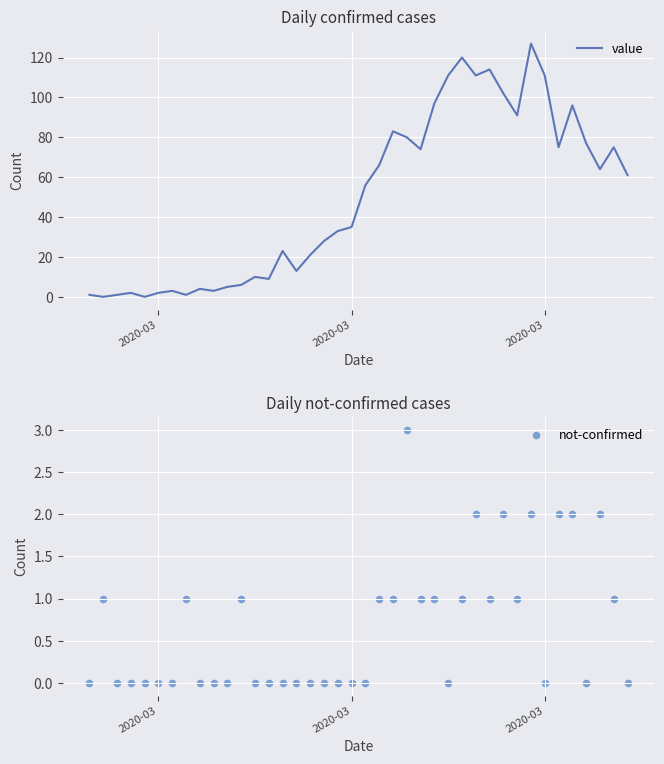

Which series contains the lowest Y value?

value